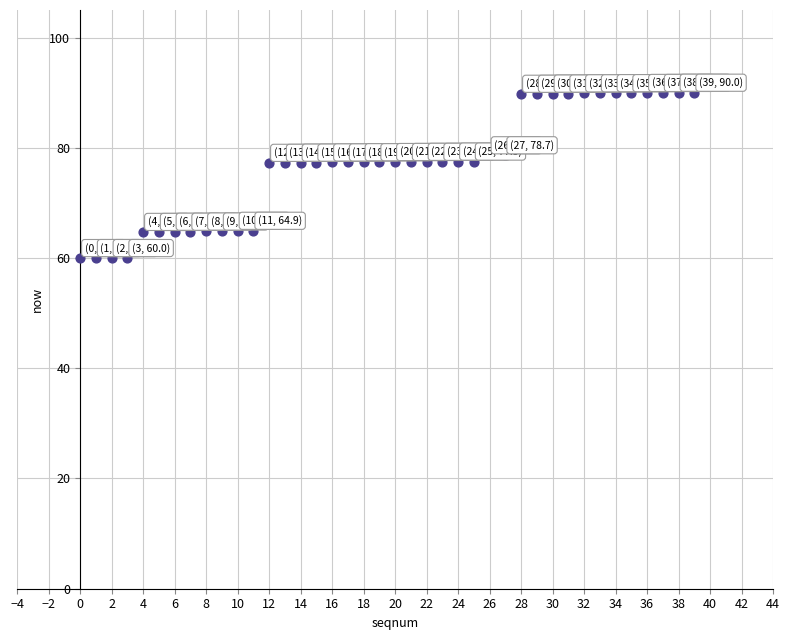

What is the range of Y values (max minus min)?

30.0